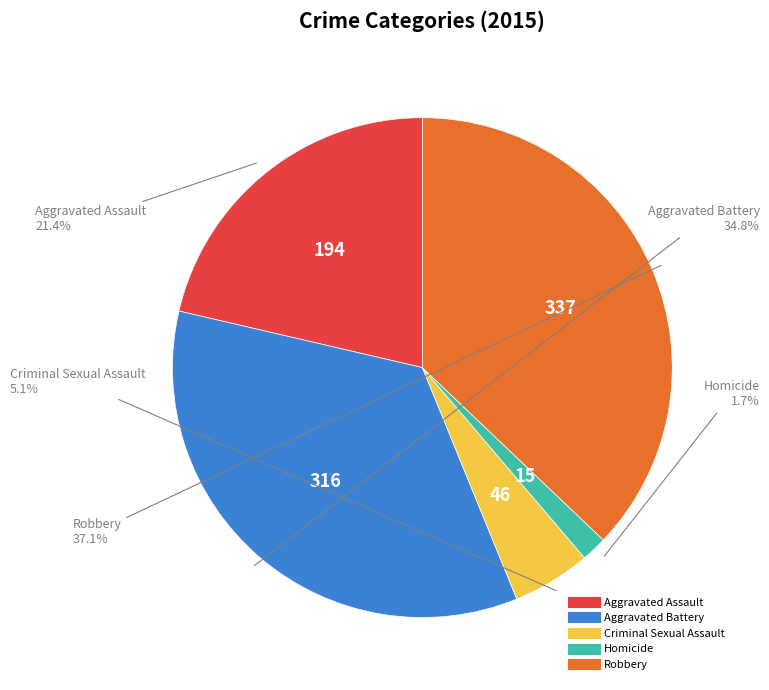

Count the number of slices in the pie.

5